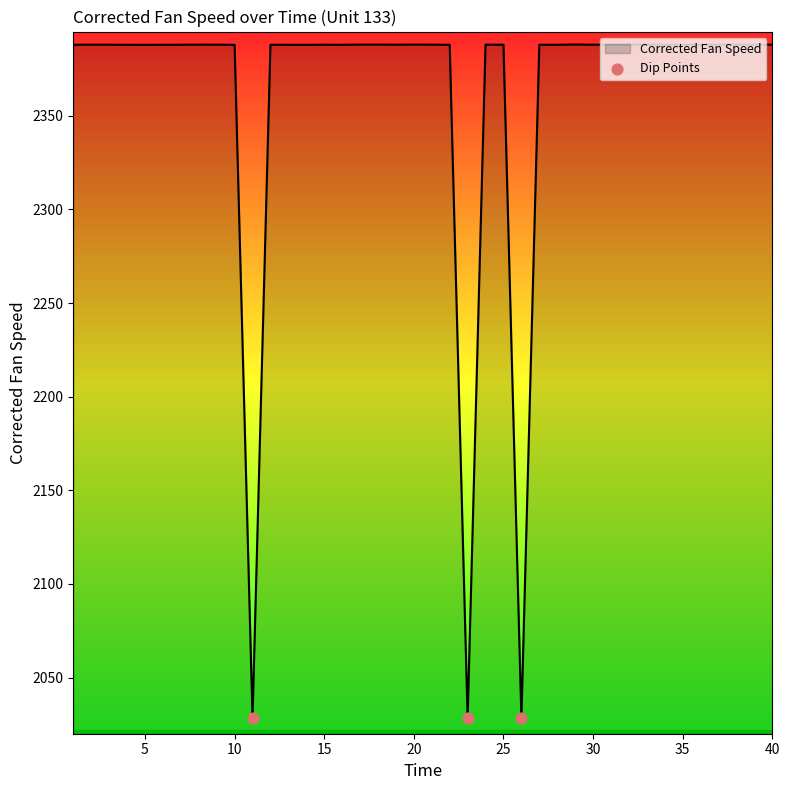

What is the smallest value displayed?

2028.2